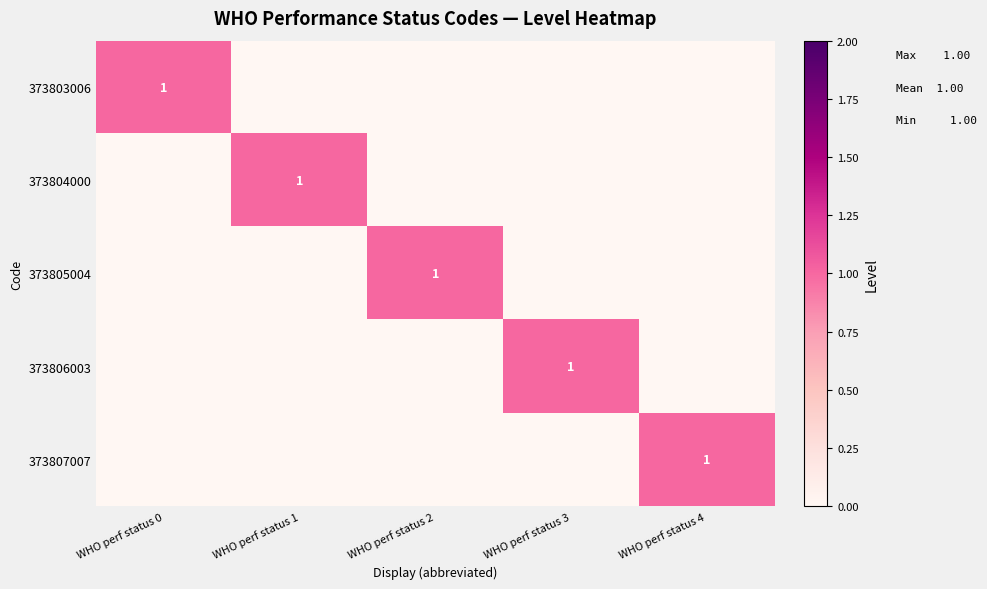

What is the total value across all series at WHO perf status 0?

1